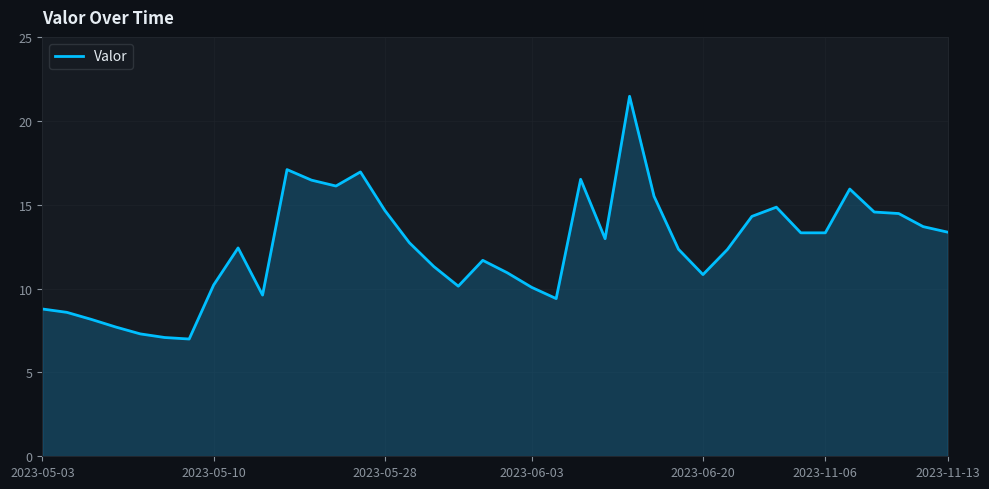

What is the smallest value displayed?

7.0